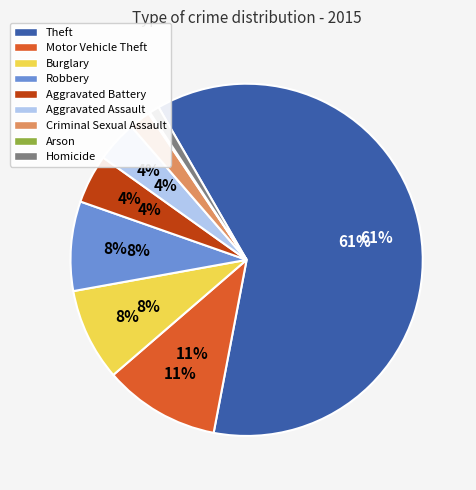

Is Theft the majority of the pie?

Yes